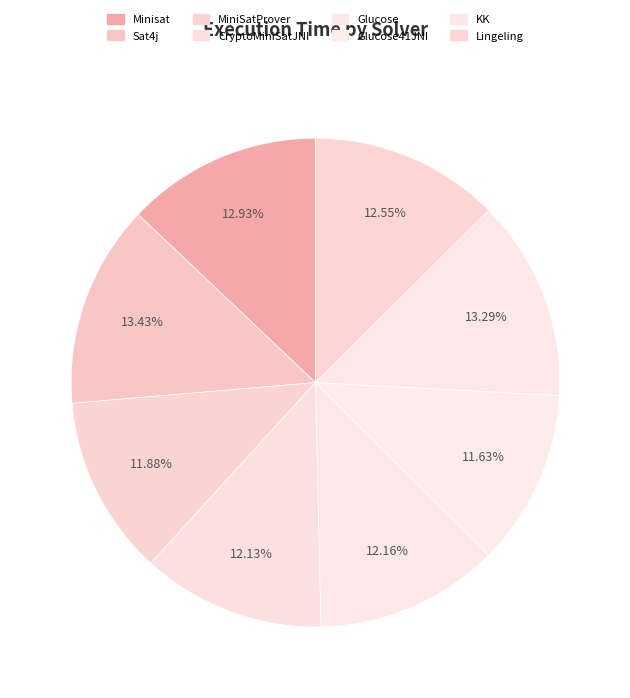

Is it true that Glucose41JNI is 21% of the pie?

False